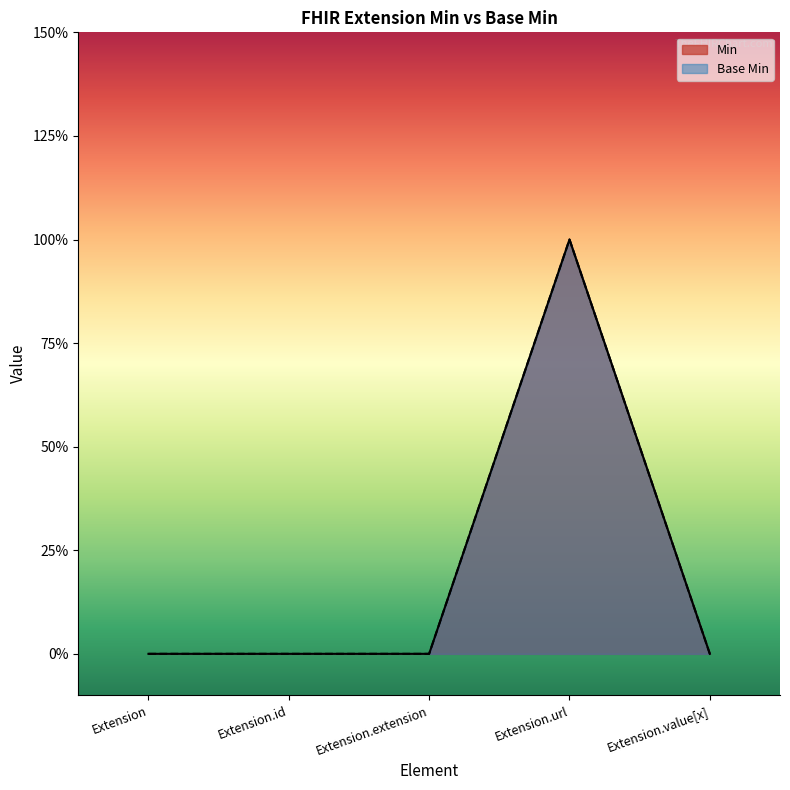

How many data points in Min are above 0?

1